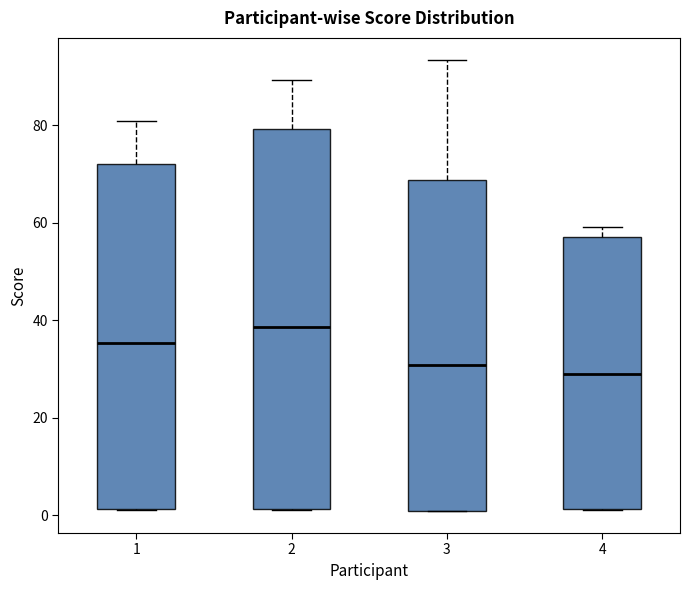

Which box has the highest median line?

2